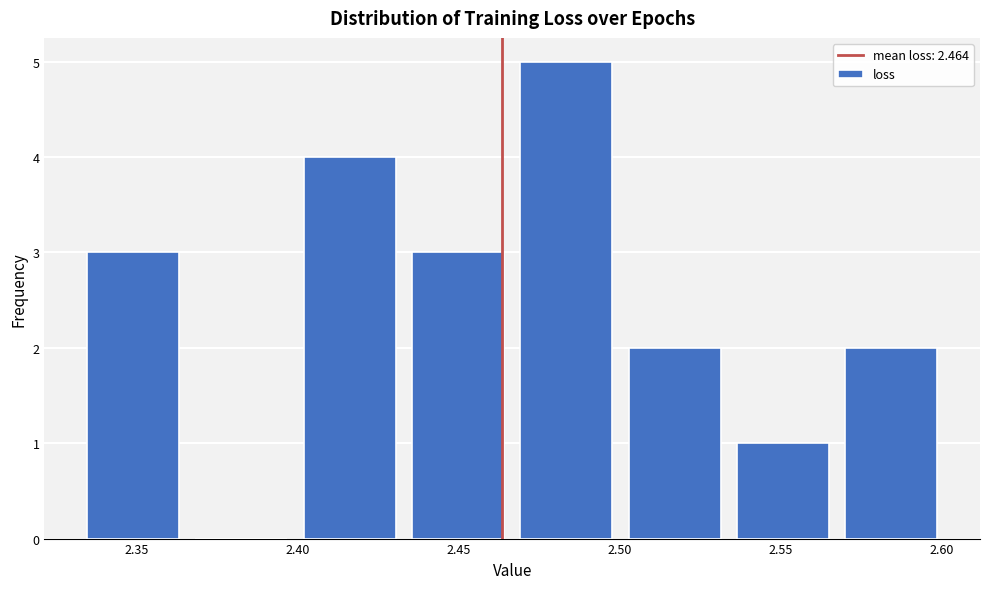

Reading left to right, transcribe this chart: for each bar, give the range it covers on the x-axis and its height. Neither the bar edges nor the heights are printed on the chart, so give them approximately, as read against the axes.

2.330 to 2.365: 3
2.365 to 2.400: 0
2.400 to 2.435: 4
2.435 to 2.465: 3
2.465 to 2.500: 5
2.500 to 2.535: 2
2.535 to 2.570: 1
2.570 to 2.600: 2